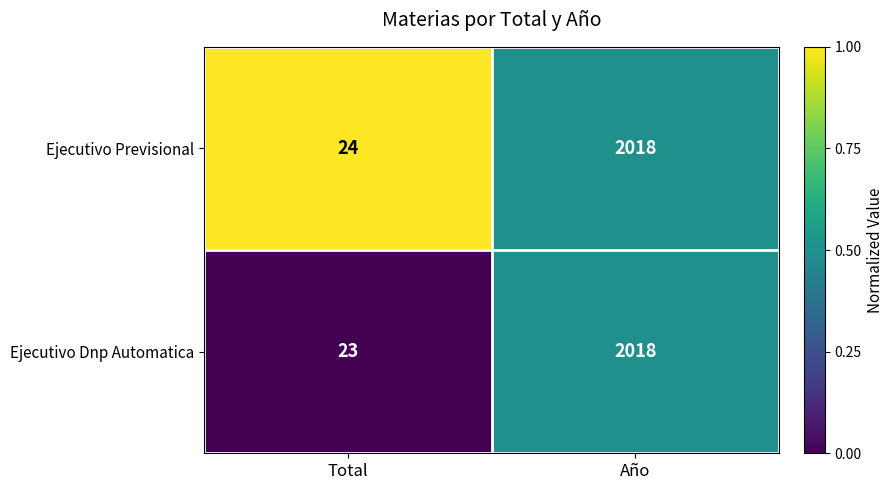

What is the difference between the Ejecutivo Dnp Automatica values at Año and Total?

1995